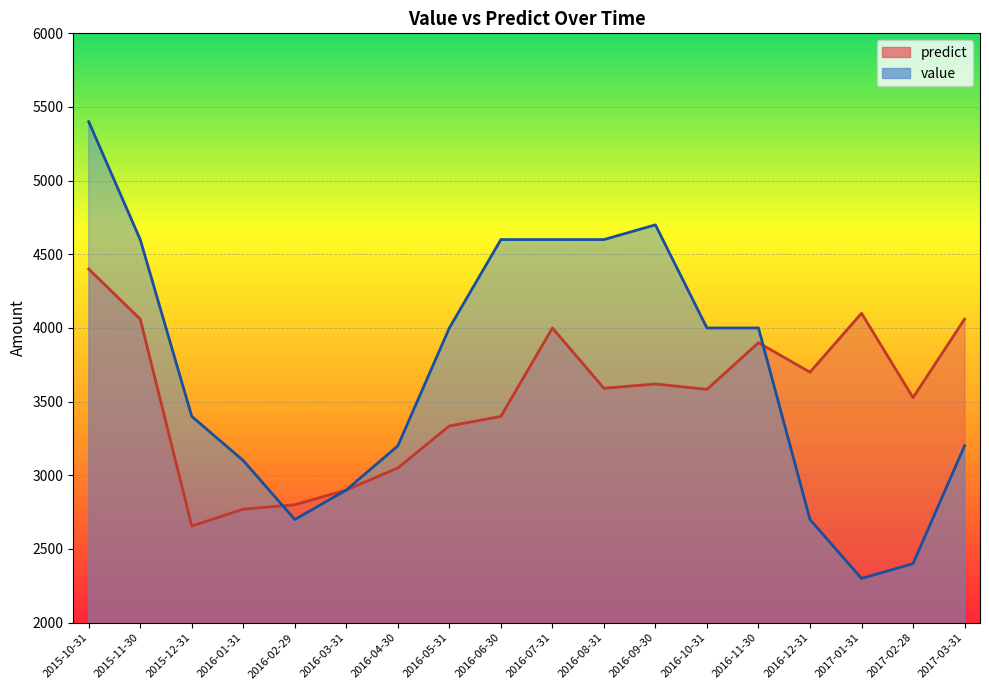

What is the difference between the highest and lowest values at 2016-09-30?

1080.0